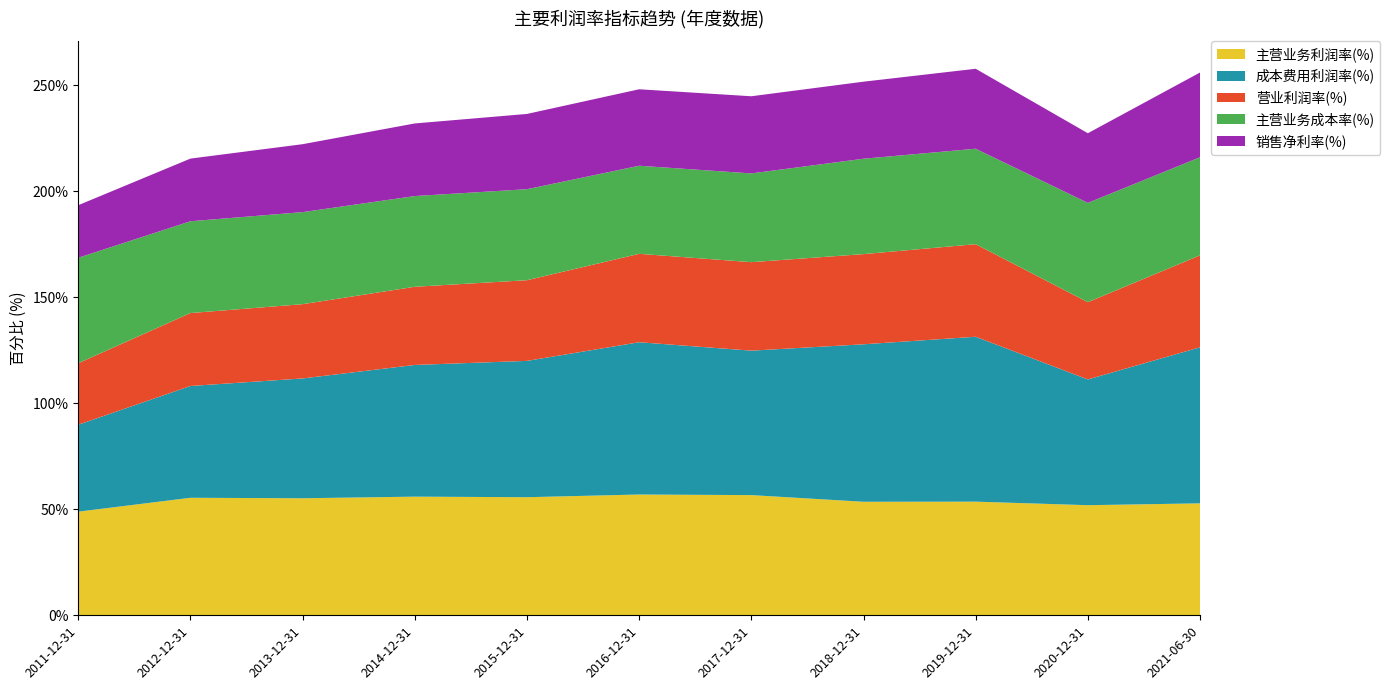

Reading right to left, extract all data points from this chart.

主营业务利润率(%): 2021-06-30=52.8	2020-12-31=51.9	2019-12-31=53.6	2018-12-31=53.5	2017-12-31=56.7	2016-12-31=57.0	2015-12-31=55.7	2014-12-31=55.9	2013-12-31=55.2	2012-12-31=55.4	2011-12-31=48.9
成本费用利润率(%): 2021-06-30=73.6	2020-12-31=59.3	2019-12-31=77.8	2018-12-31=74.3	2017-12-31=68.1	2016-12-31=71.8	2015-12-31=64.3	2014-12-31=62.1	2013-12-31=56.5	2012-12-31=52.7	2011-12-31=41.0
营业利润率(%): 2021-06-30=43.4	2020-12-31=36.4	2019-12-31=43.7	2018-12-31=42.5	2017-12-31=41.7	2016-12-31=41.7	2015-12-31=38.0	2014-12-31=36.9	2013-12-31=35.0	2012-12-31=34.4	2011-12-31=29.0
主营业务成本率(%): 2021-06-30=46.3	2020-12-31=46.8	2019-12-31=45.0	2018-12-31=45.0	2017-12-31=41.8	2016-12-31=41.5	2015-12-31=42.9	2014-12-31=42.8	2013-12-31=43.4	2012-12-31=43.3	2011-12-31=49.7
销售净利率(%): 2021-06-30=39.9	2020-12-31=32.8	2019-12-31=37.7	2018-12-31=36.3	2017-12-31=36.4	2016-12-31=36.1	2015-12-31=35.5	2014-12-31=34.2	2013-12-31=32.0	2012-12-31=29.6	2011-12-31=24.8